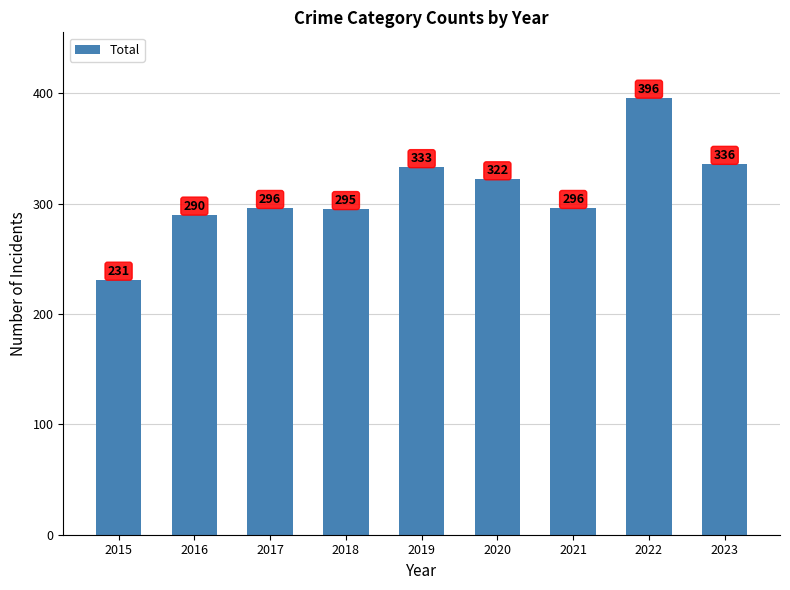

What value does the data have at 2022, to the nearest 10?

400